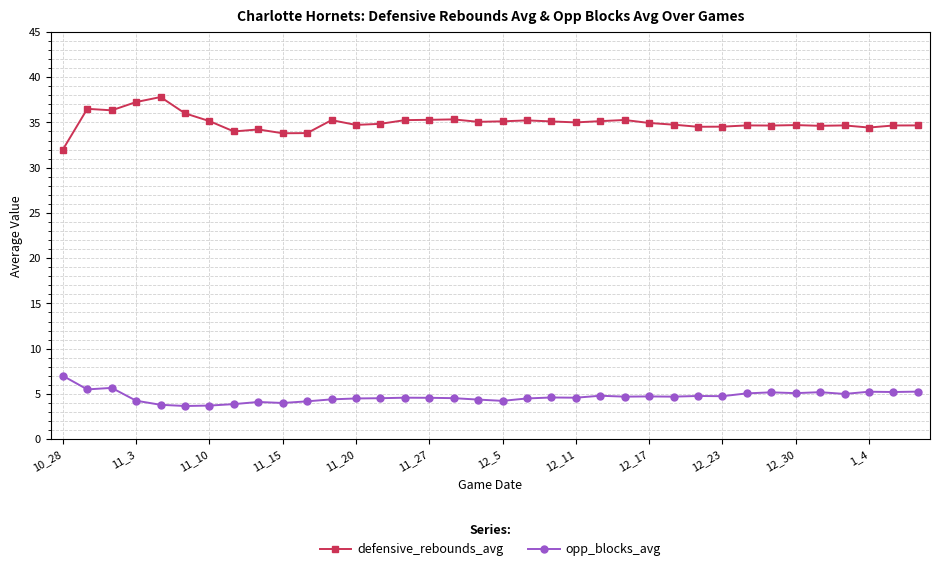

What is the value of the defensive_rebounds_avg point at the 3rd from the left?

36.3